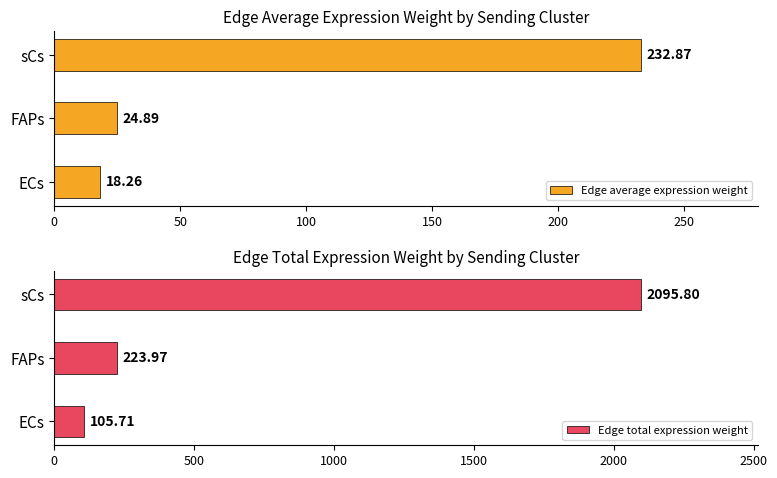

Rank the categories by Edge average expression weight value from highest to lowest.

sCs, FAPs, ECs